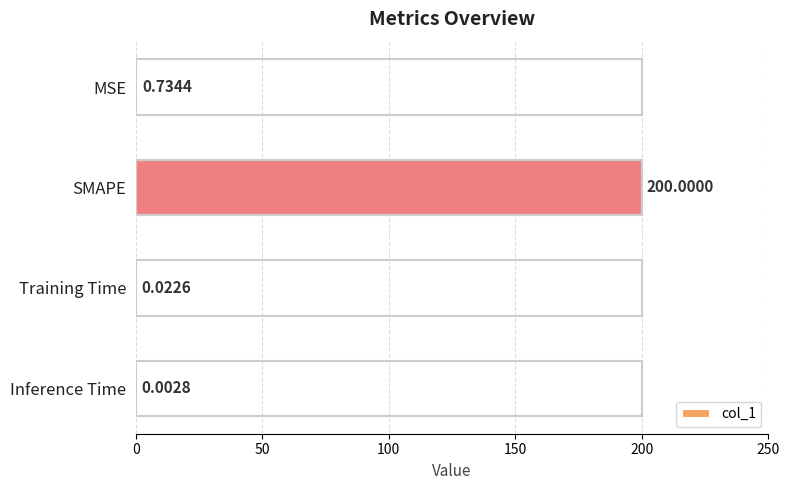

What is the sum of the values at Training Time and MSE?

0.8